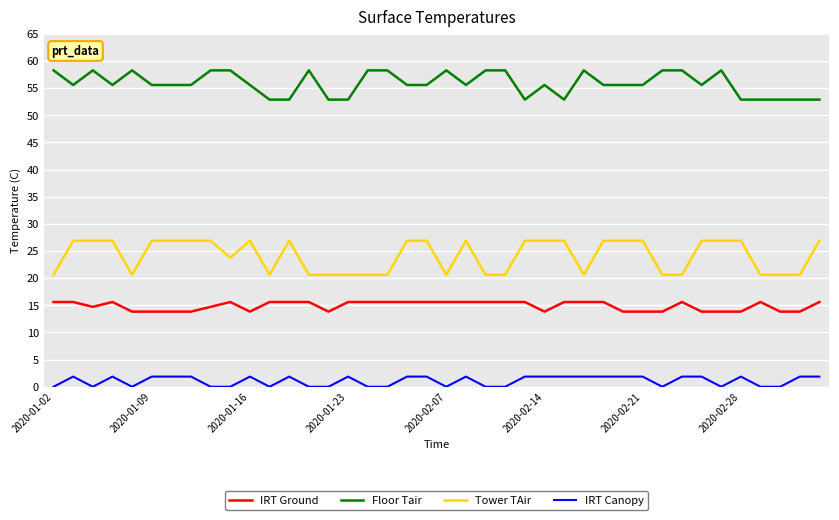

Which series has the largest range (max minus min)?

Tower TAir